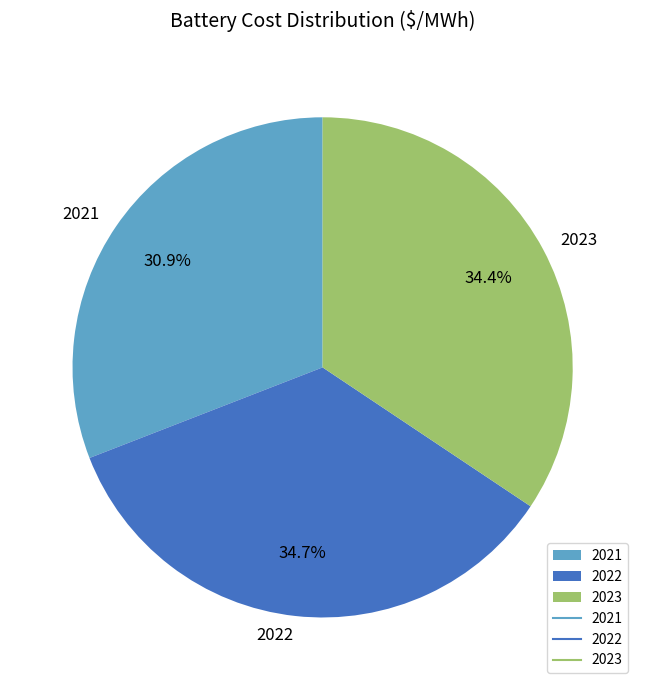

What is the smallest slice in the pie chart?

2021